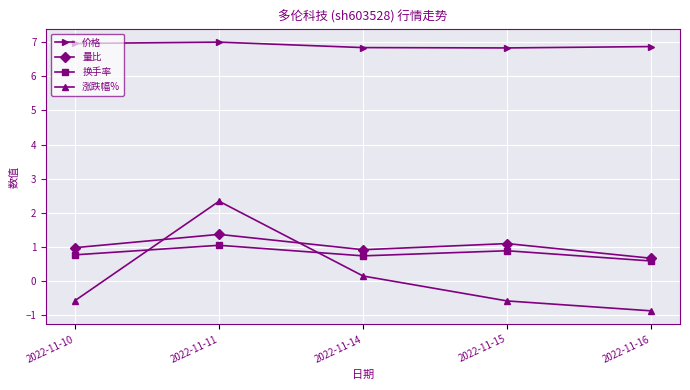

What is the total value across all series at 2022-11-16?

7.3